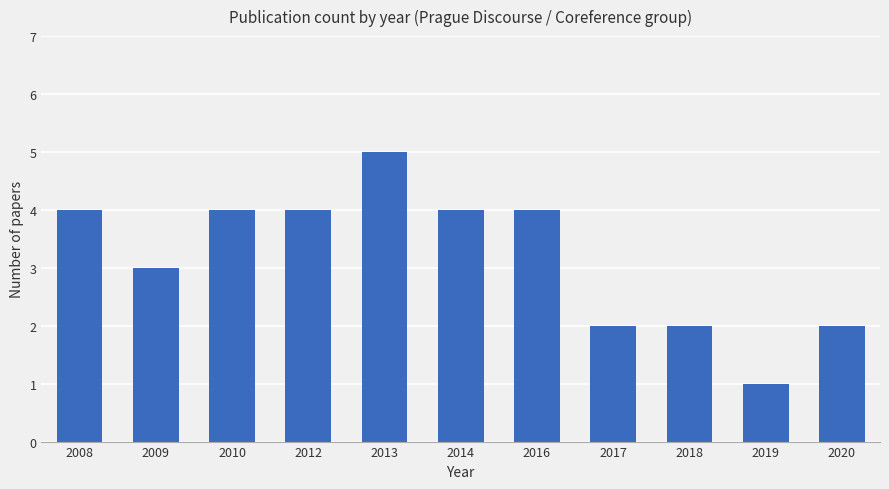

What is the change in value from 2008 to 2018?

-2